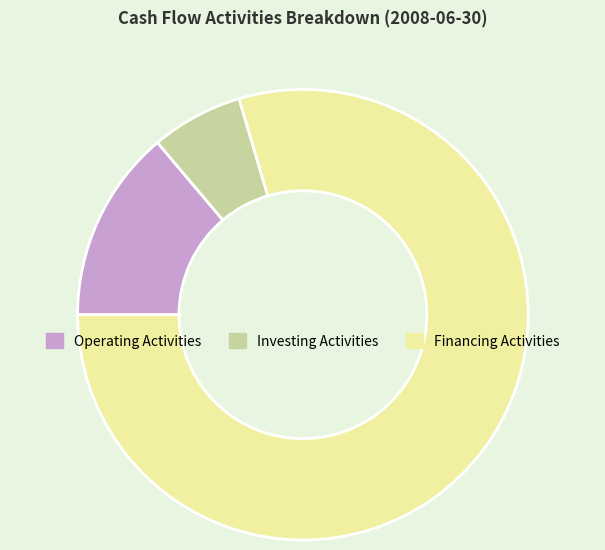

Rank the categories by value from lowest to highest.

Investing Activities, Operating Activities, Financing Activities